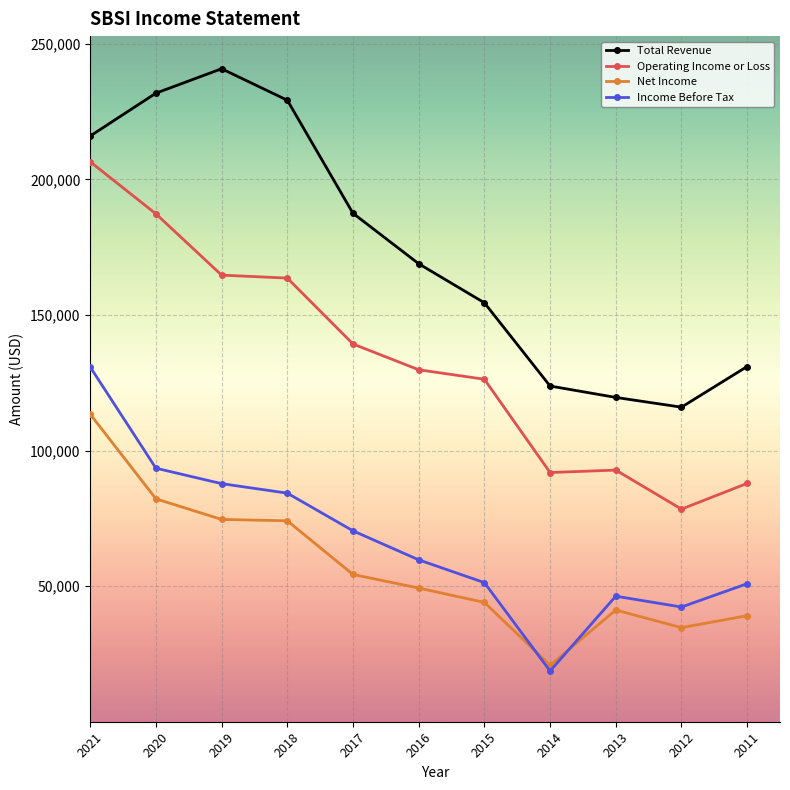

What is the value of the Total Revenue point at the 8th from the left?

123800